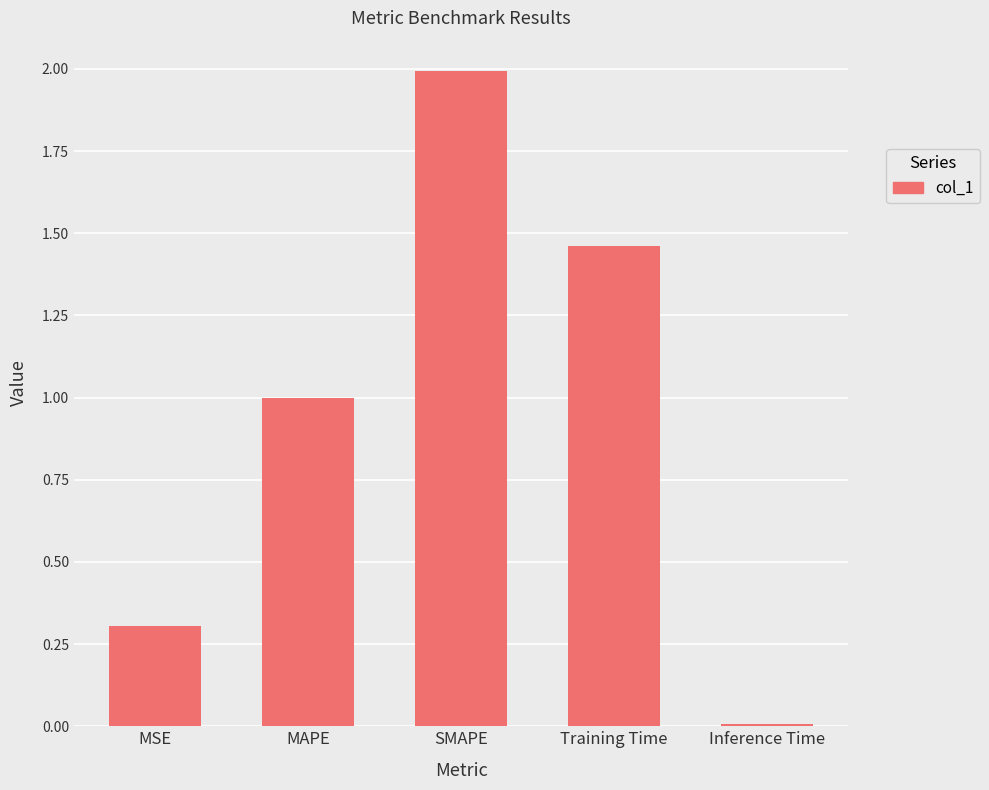

List the labels in order of value, smallest first.

Inference Time, MSE, MAPE, Training Time, SMAPE